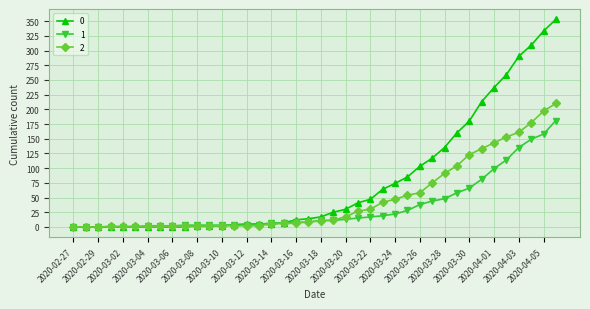

Rank the series by their average value, from lowest to highest.

1, 2, 0